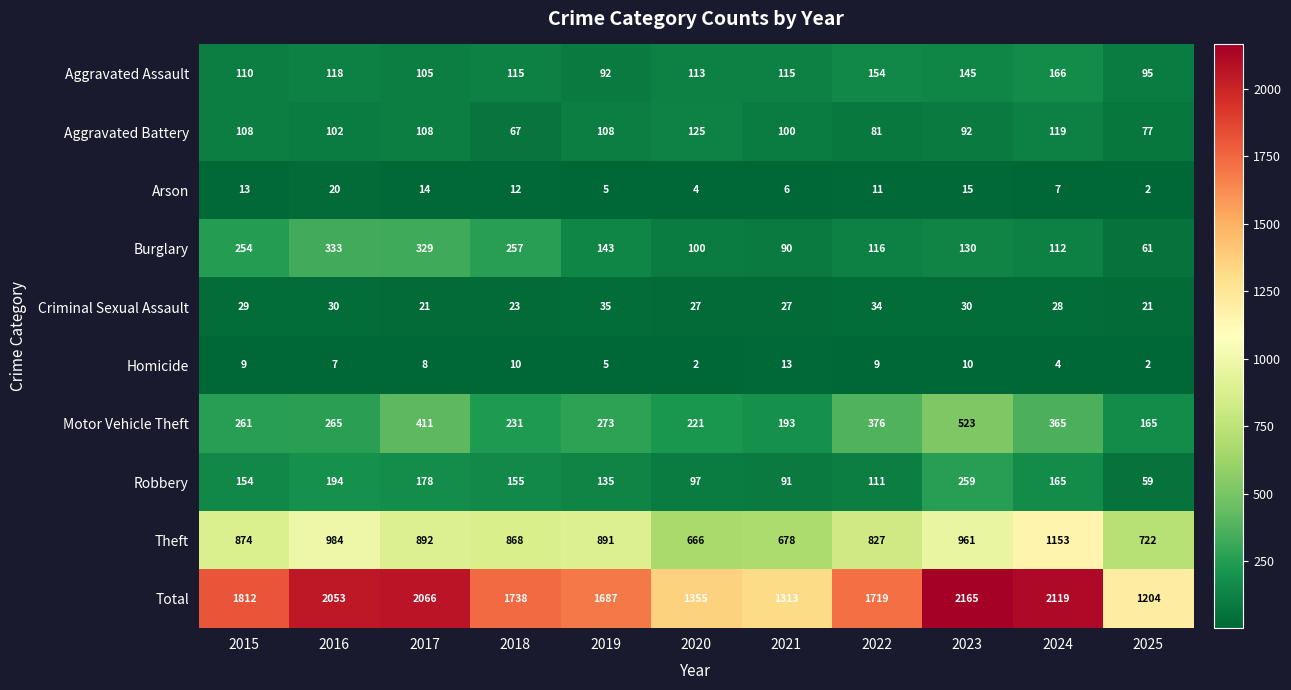

At which label does Robbery reach its minimum?

2025